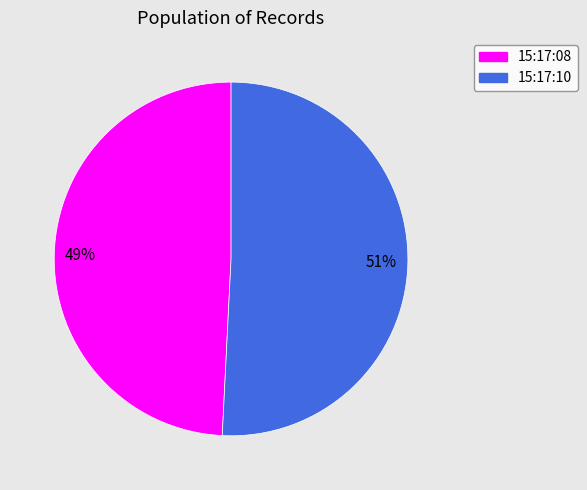

Is the sum of 15:17:10 and 15:17:08 greater than half?

Yes